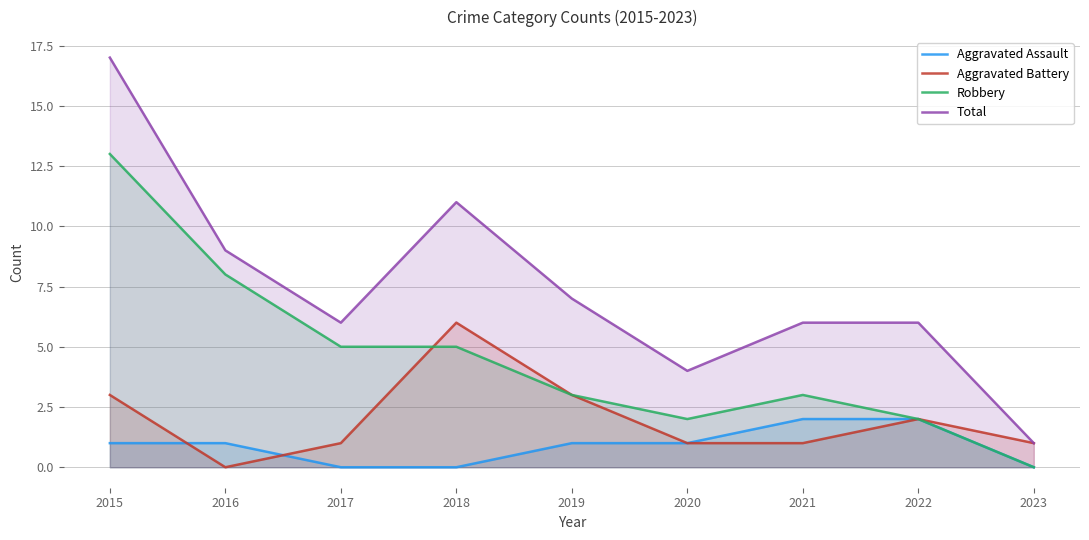

How many data points in Robbery are above 3?

4